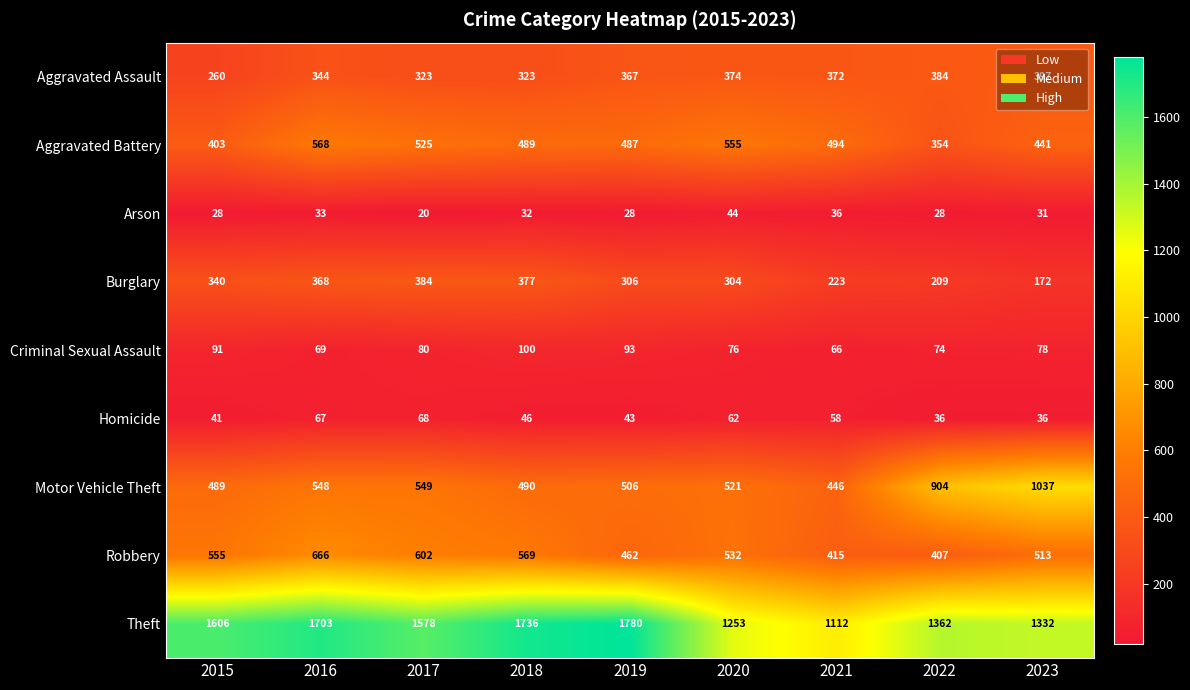

Is the value of Aggravated Battery at 2023 greater than the value of Robbery at 2015?

No